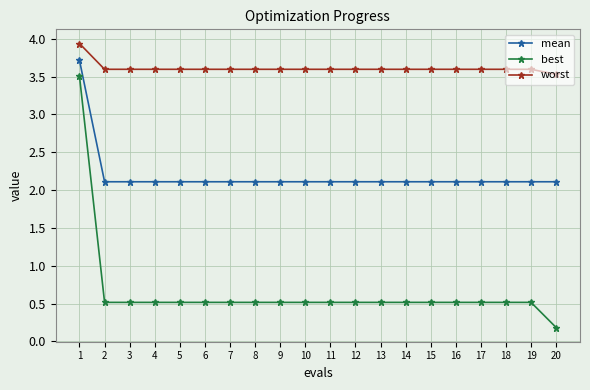

List the series in order of their overall mean, lowest first.

best, mean, worst